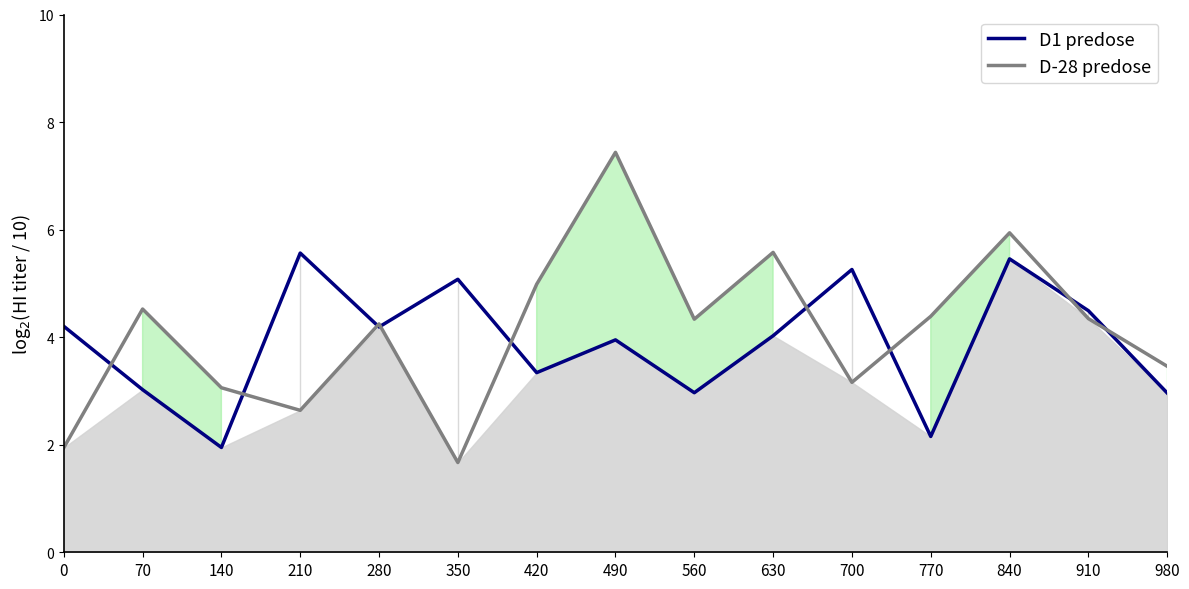

Is this an area chart (filled region under the line)?

No